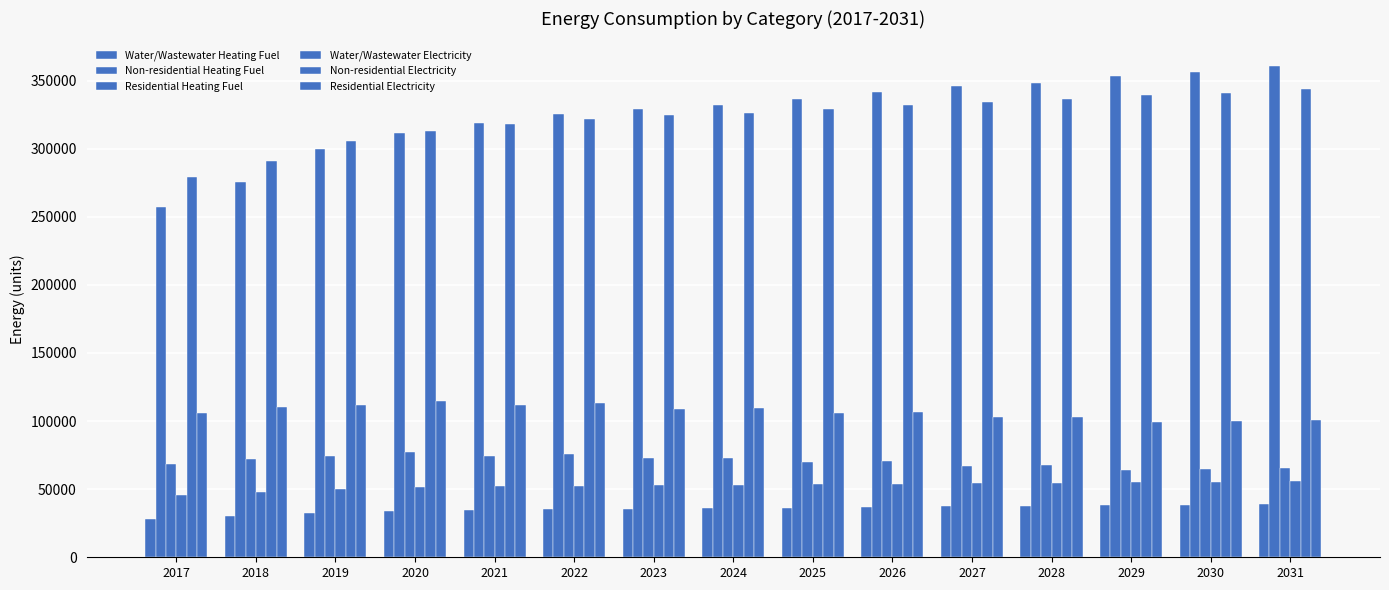

How many data points in Non-residential Heating Fuel are above 332332?

8